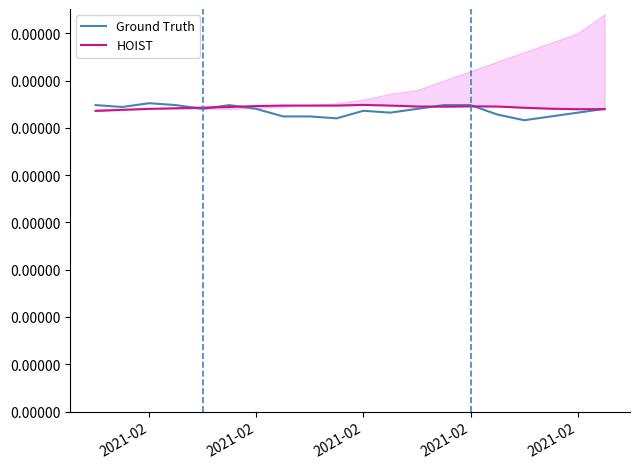

At how many categories does at least one series exceed 0?

20